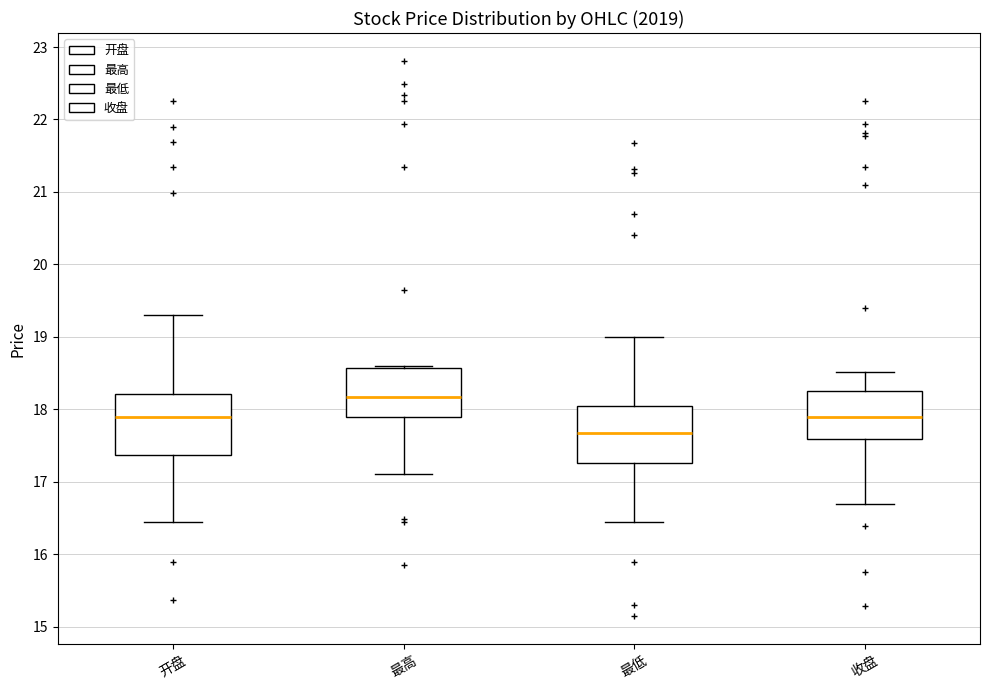

Reading left to right, read every box against the y-axis: the position of its median line, the range the box covers, and the ends of its whiskers. The values are not printed on the chart, so give them approximately, as read against the axis.

开盘: median 17.9, box 17.4 to 18.2, whiskers 16.4 to 19.3
最高: median 18.2, box 17.9 to 18.6, whiskers 17.1 to 18.6 (just above the box's upper edge)
最低: median 17.7, box 17.3 to 18.0, whiskers 16.4 to 19.0
收盘: median 17.9, box 17.6 to 18.2, whiskers 16.7 to 18.5